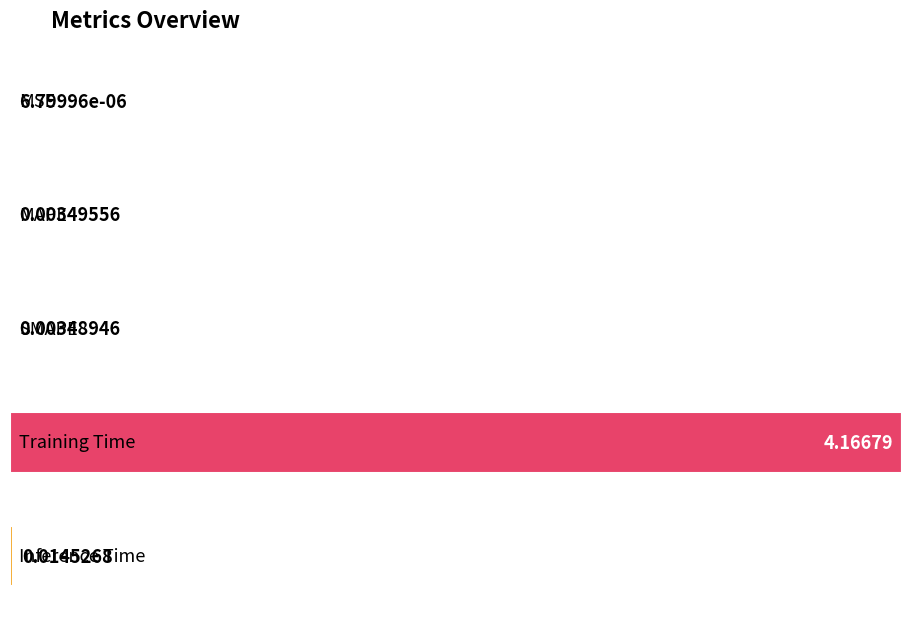

True or false: the data shows 0.0 at Inference Time.

False